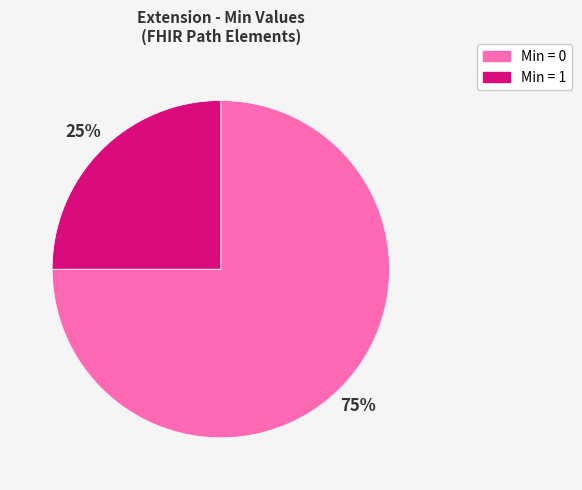

How many slices are in this pie chart?

2